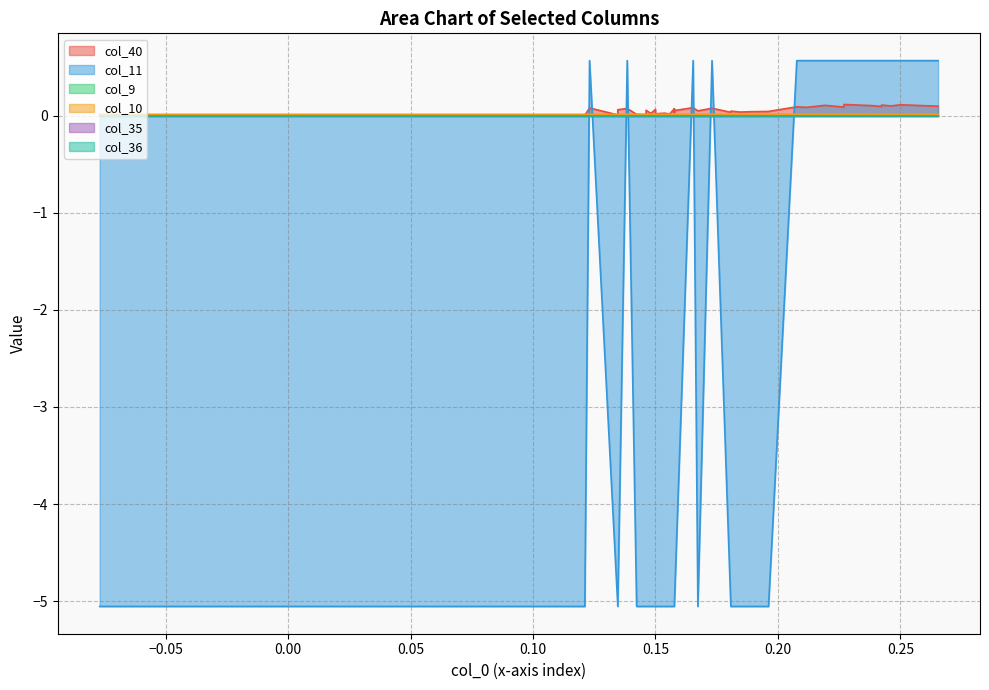

True or false: col_35 and col_36 cross at least once.

False